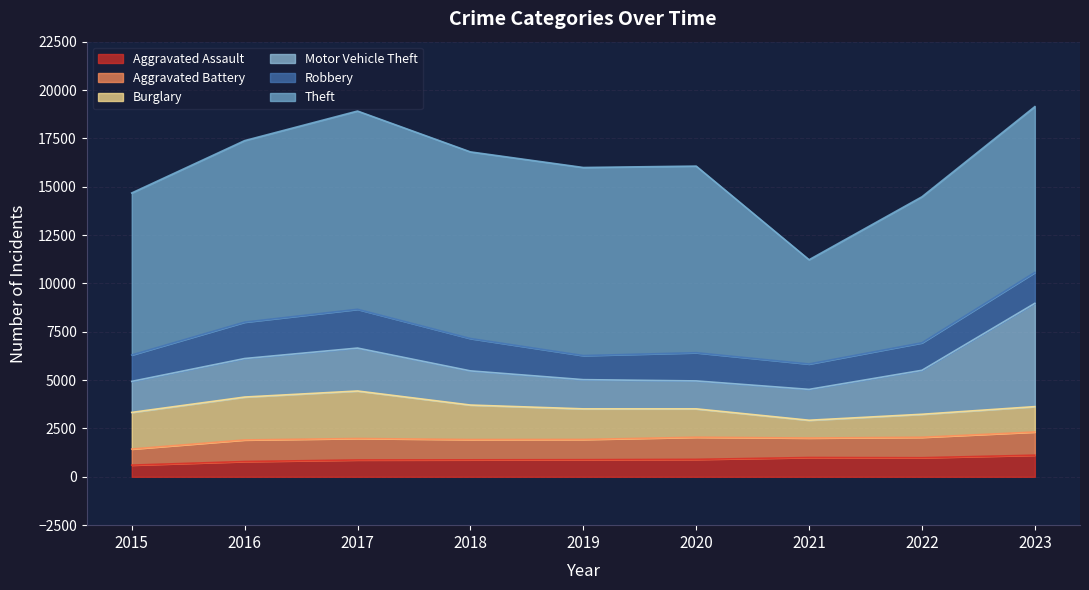

The Robbery series shows 778 at 2022. True or false?

False